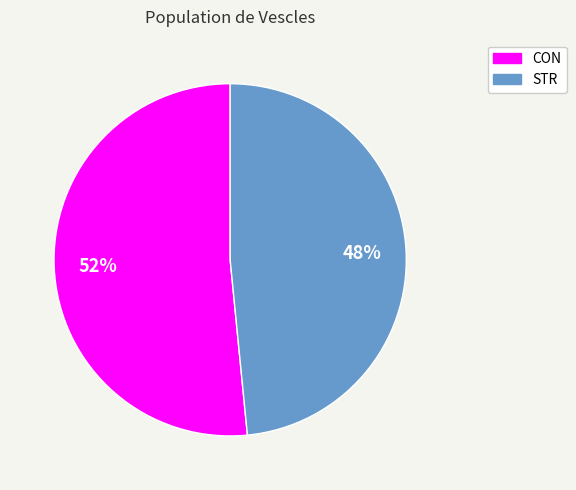

What is the smallest slice in the pie chart?

STR